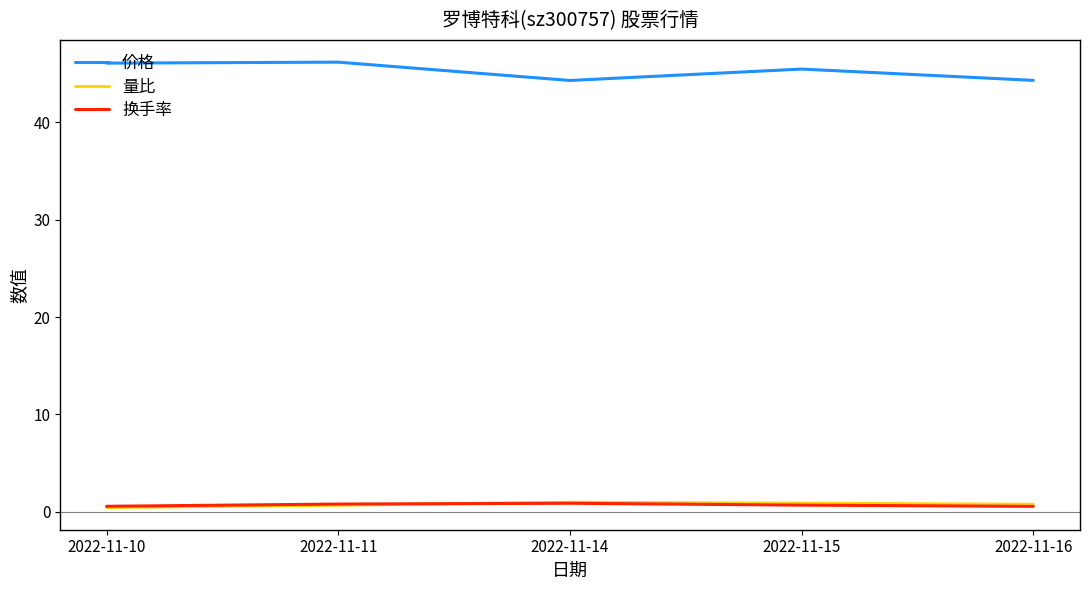

Where do 量比 and 换手率 first cross each other?

2022-11-11 and 2022-11-14